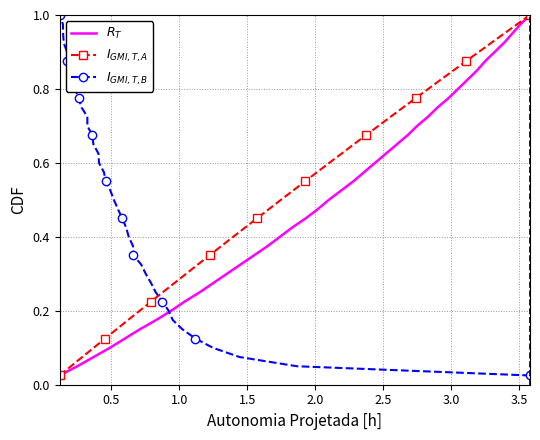

What is the label of the 38th point from the right?

1.0